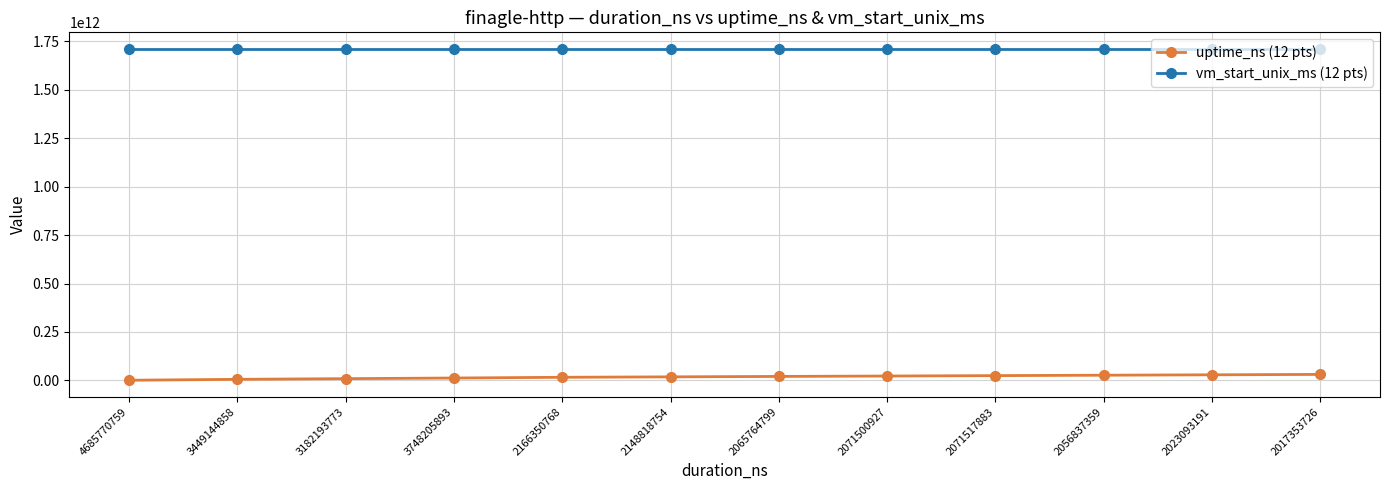

List the series in order of their overall mean, highest first.

vm_start_unix_ms (12 pts), uptime_ns (12 pts)